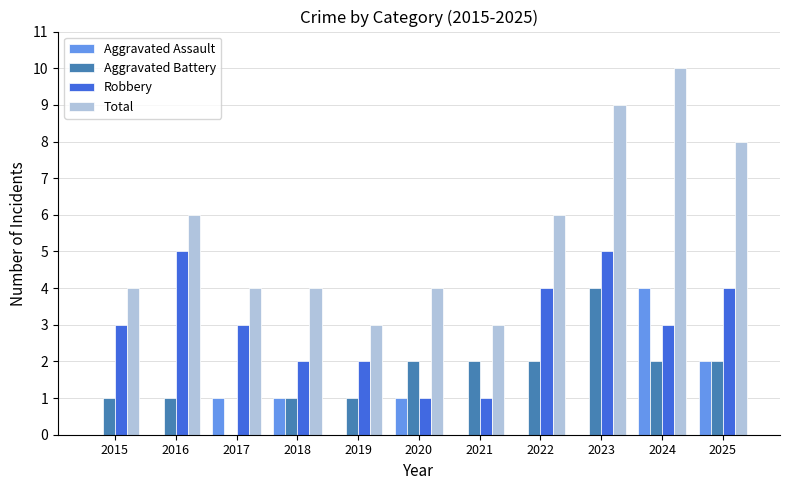

Is it true that Robbery equals 5 at 2023?

True